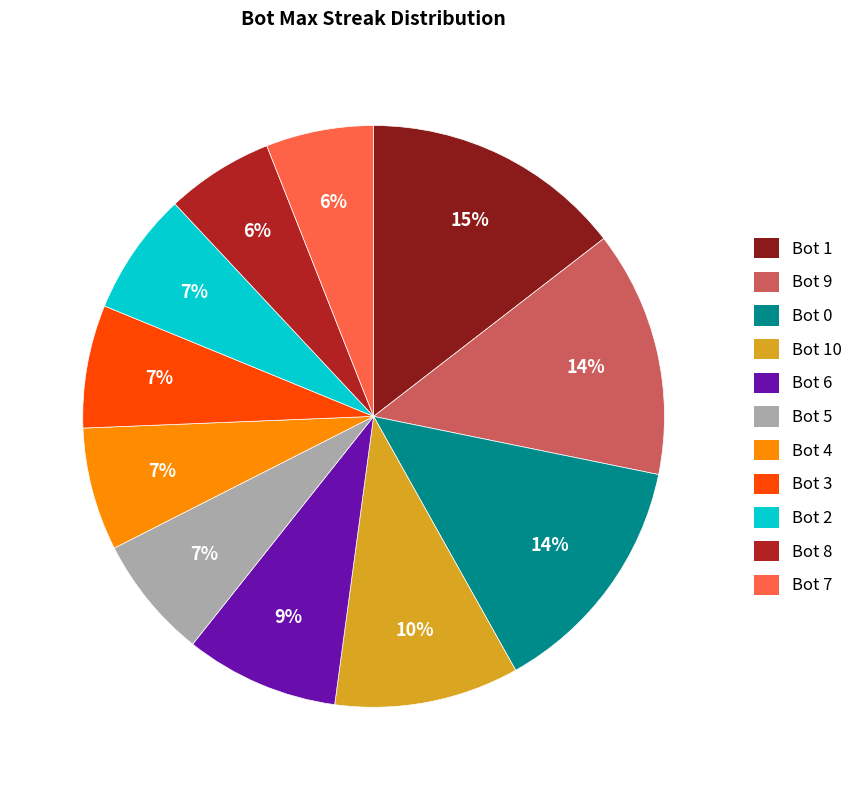

What is the ratio of the value at Bot 2 to the value at Bot 0?

0.5